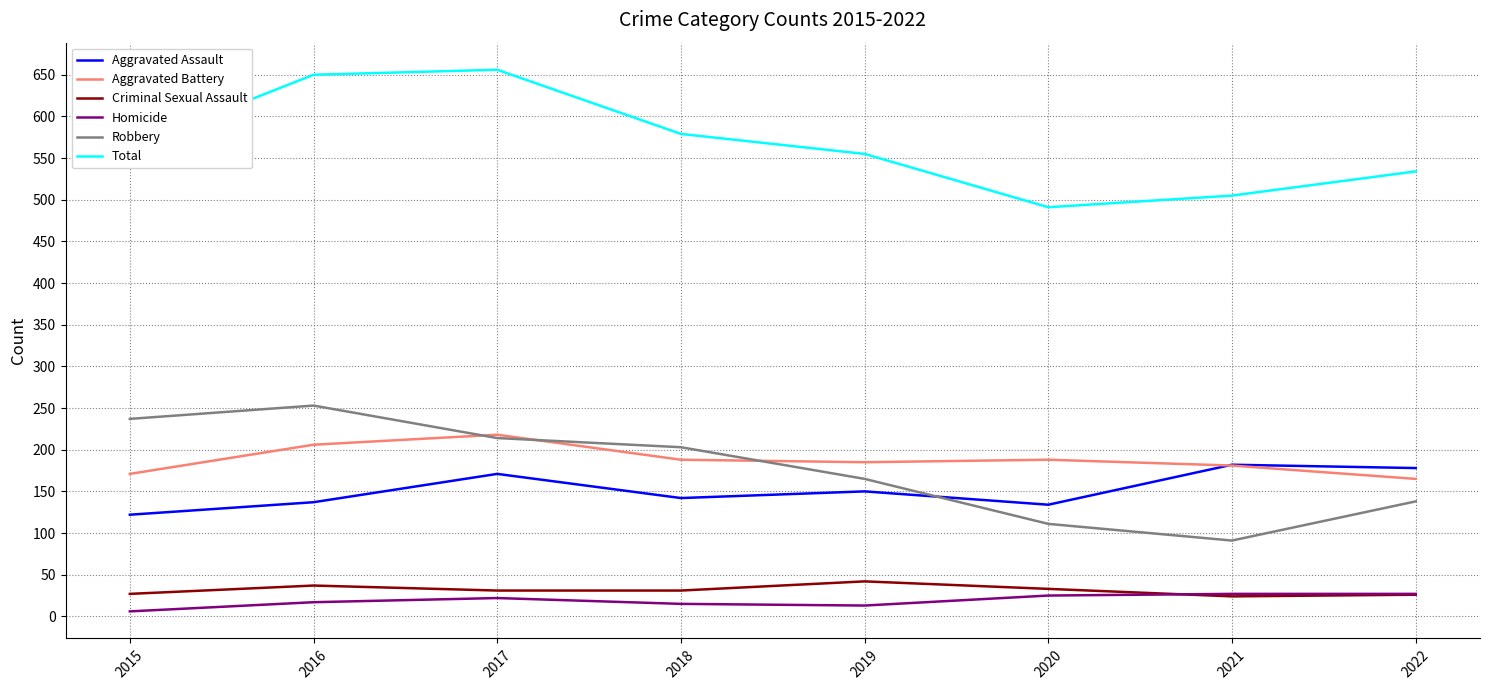

True or false: Robbery has a value of 51 at 2020.

False